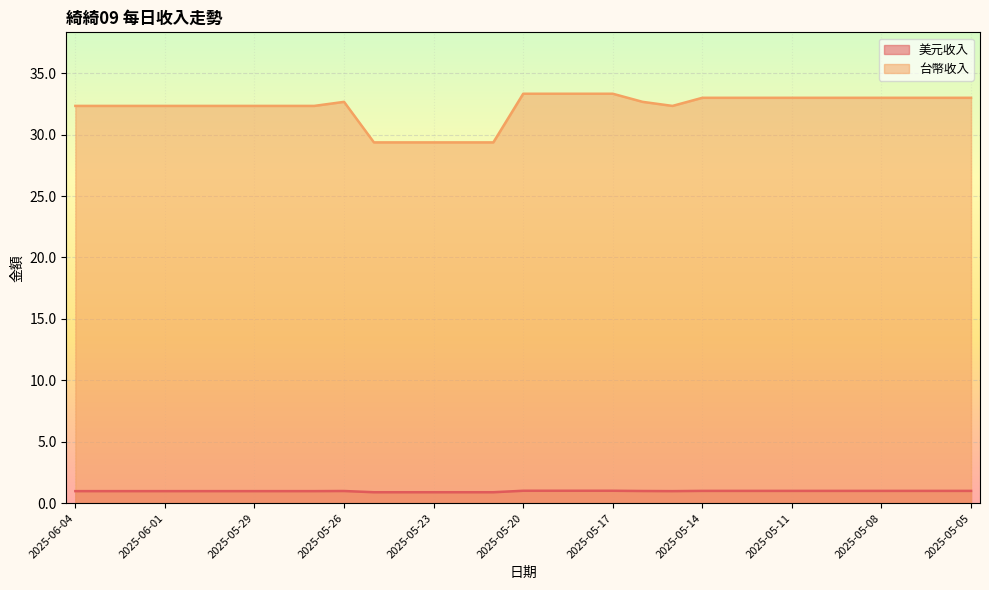

How many lines are shown in the chart?

2